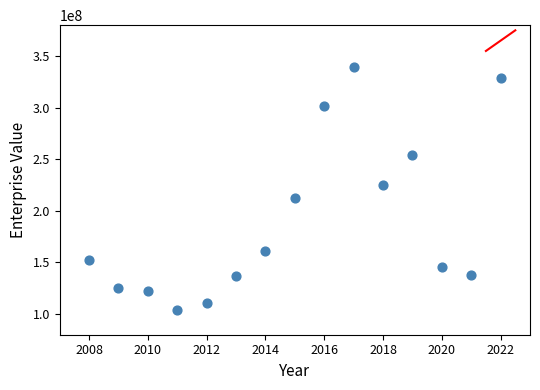

What is the range of Y values (max minus min)?

236082124.8